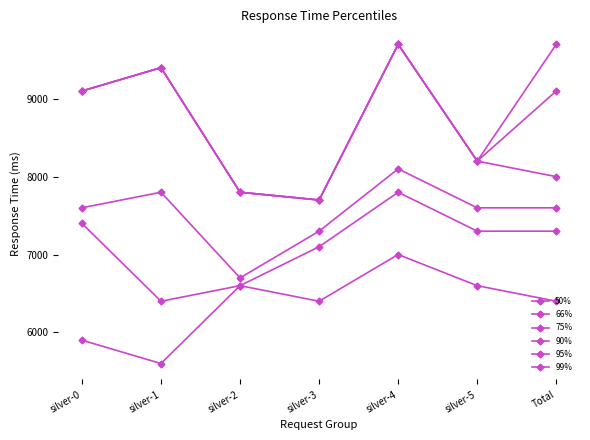

Does the chart have visible grid lines?

No